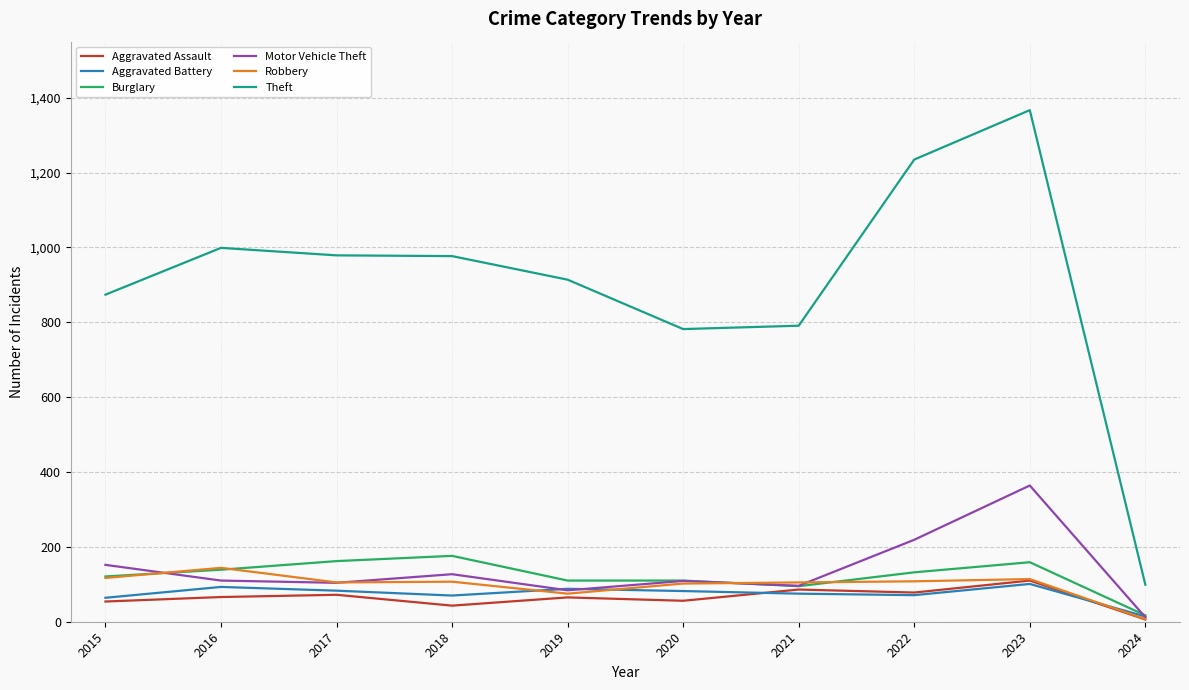

Is this an area chart (filled region under the line)?

No